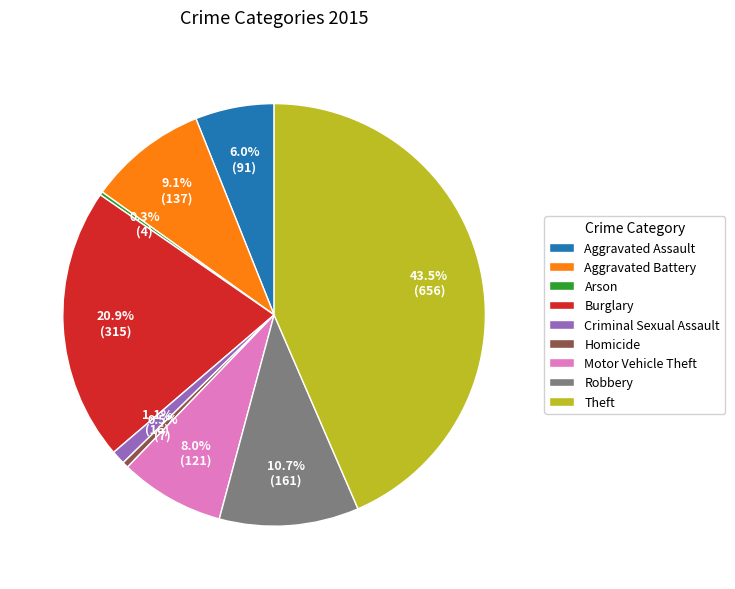

Is Criminal Sexual Assault the majority of the pie?

No